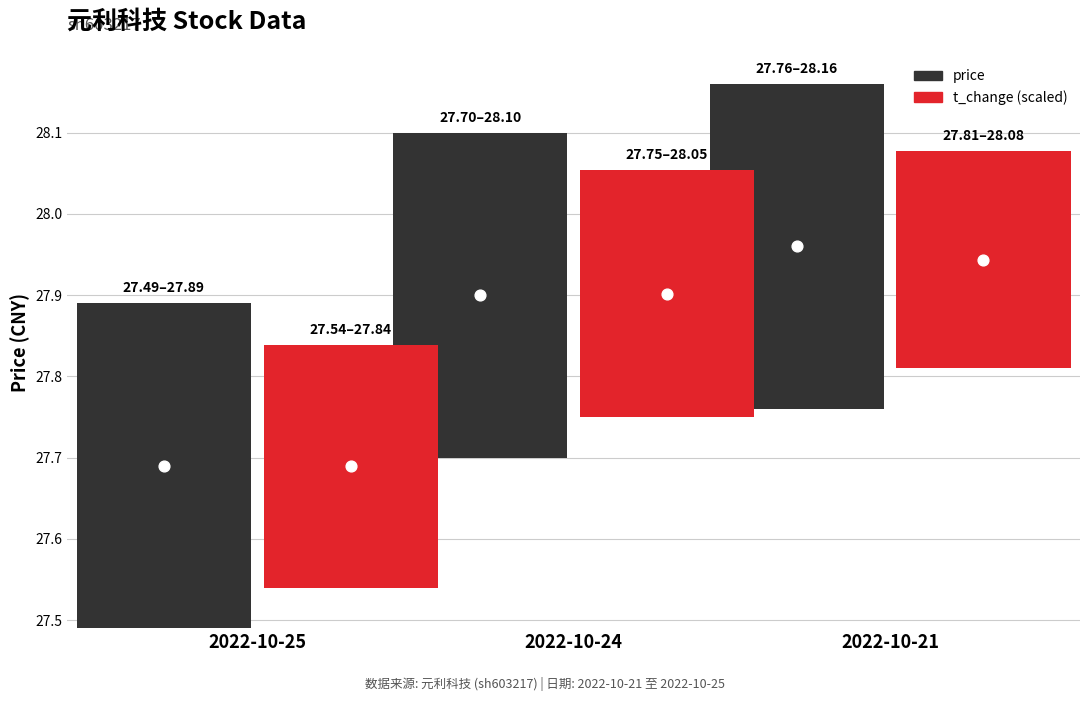

Which series contains the highest Y value?

price